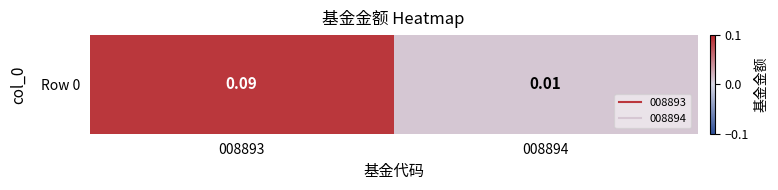

Which has a higher value, 008894 or 008893?

008893